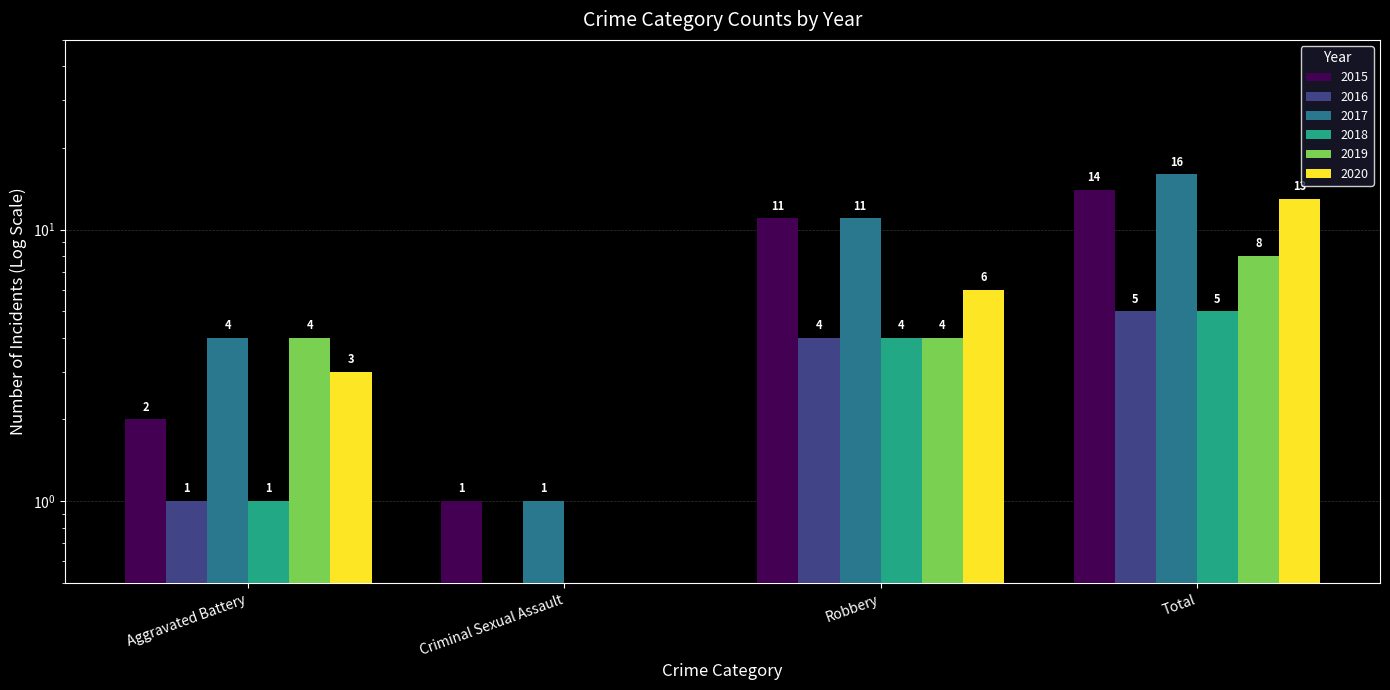

Where does the 2017 series first go above 11?

Total